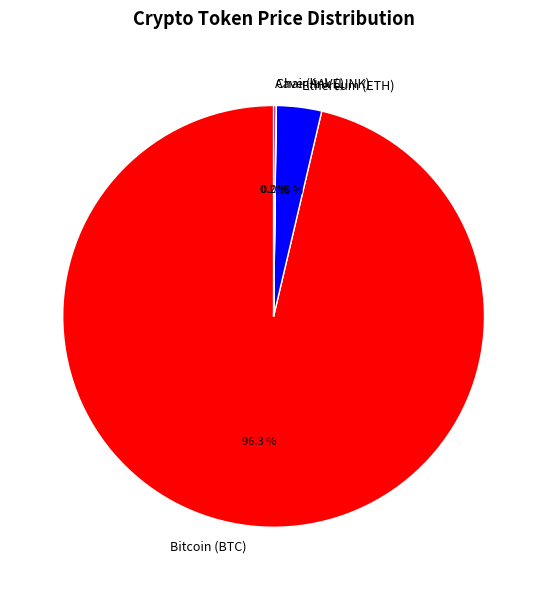

Which slice is the largest?

Bitcoin (BTC)